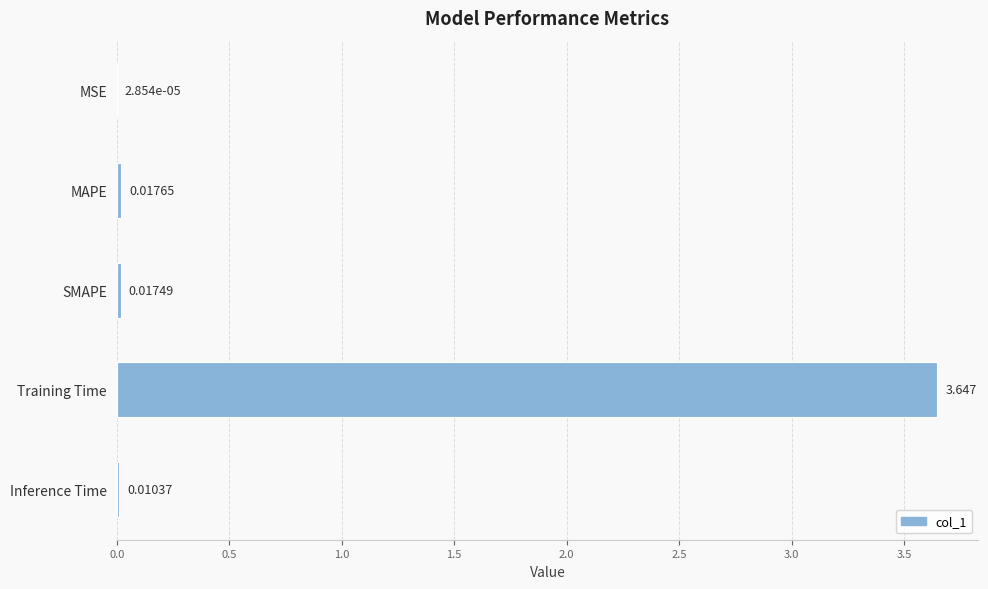

At which category does the chart reach its peak across all series?

Training Time